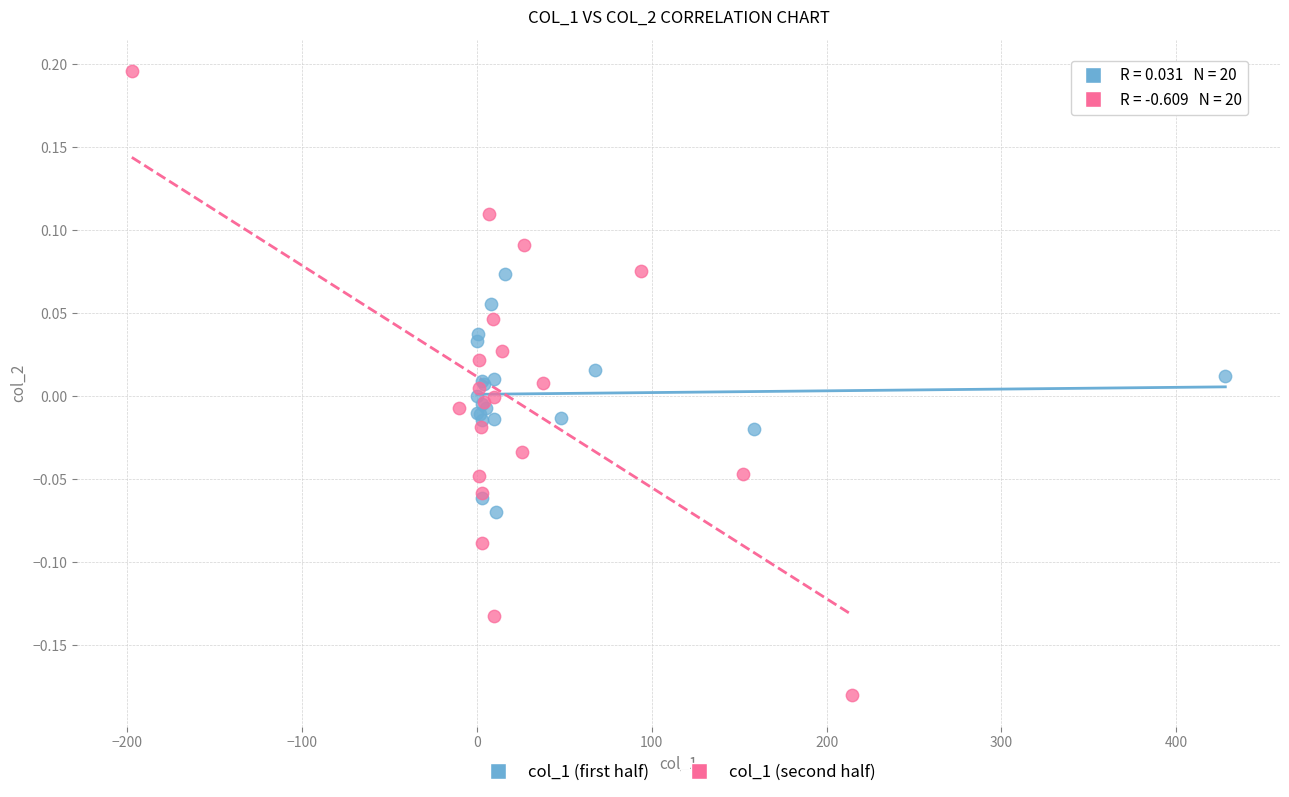

Which series reaches the minimum Y coordinate?

col_1 (second half)